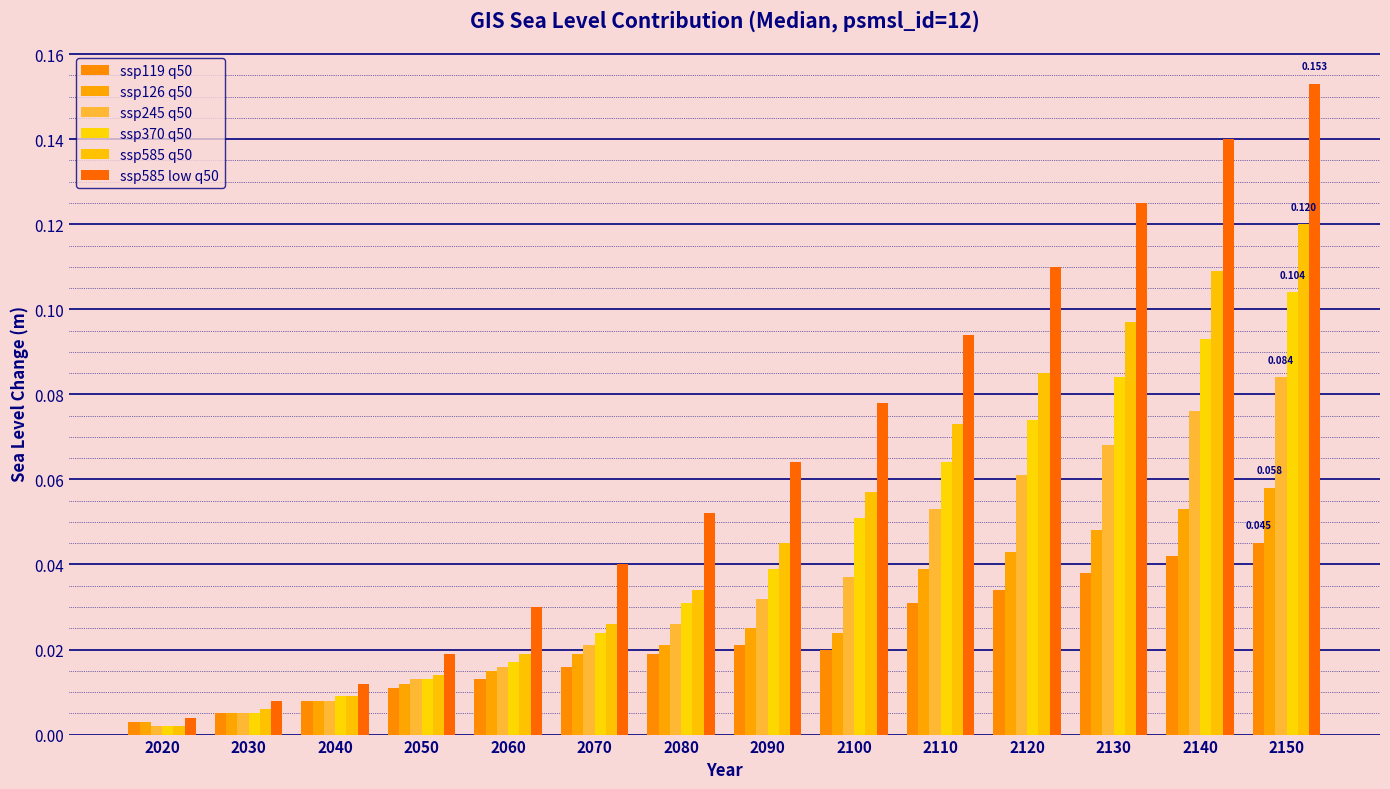

Which label corresponds to the largest value in the chart?

2150